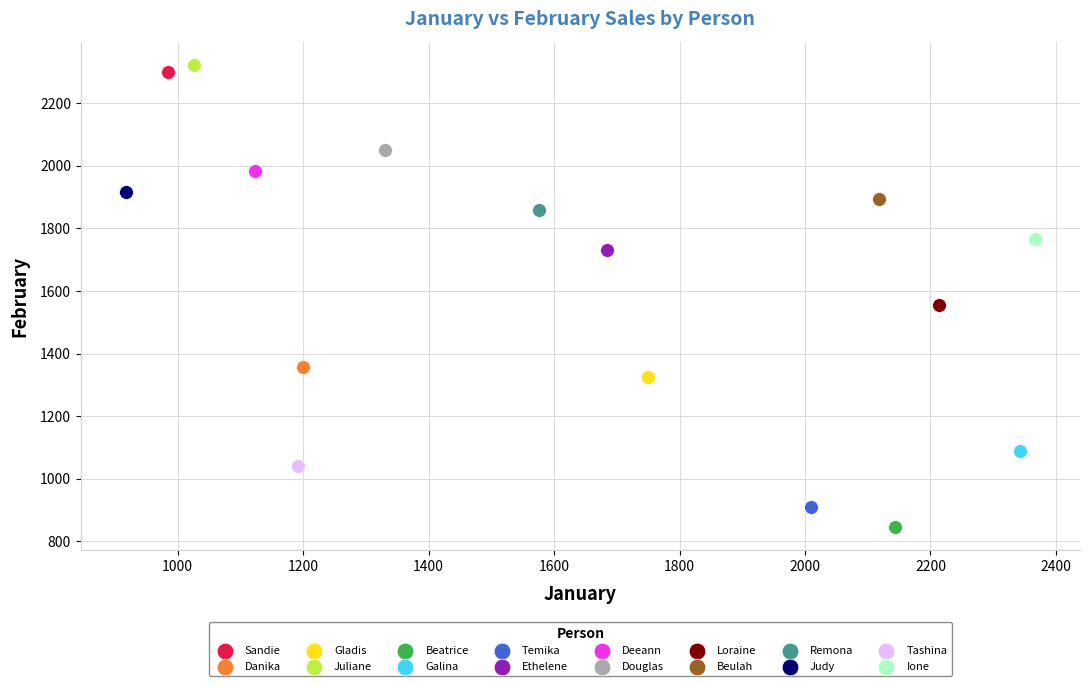

What are all the series names shown in the legend?

Sandie, Danika, Gladis, Juliane, Beatrice, Galina, Temika, Ethelene, Deeann, Douglas, Loraine, Beulah, Remona, Judy, Tashina, Ione